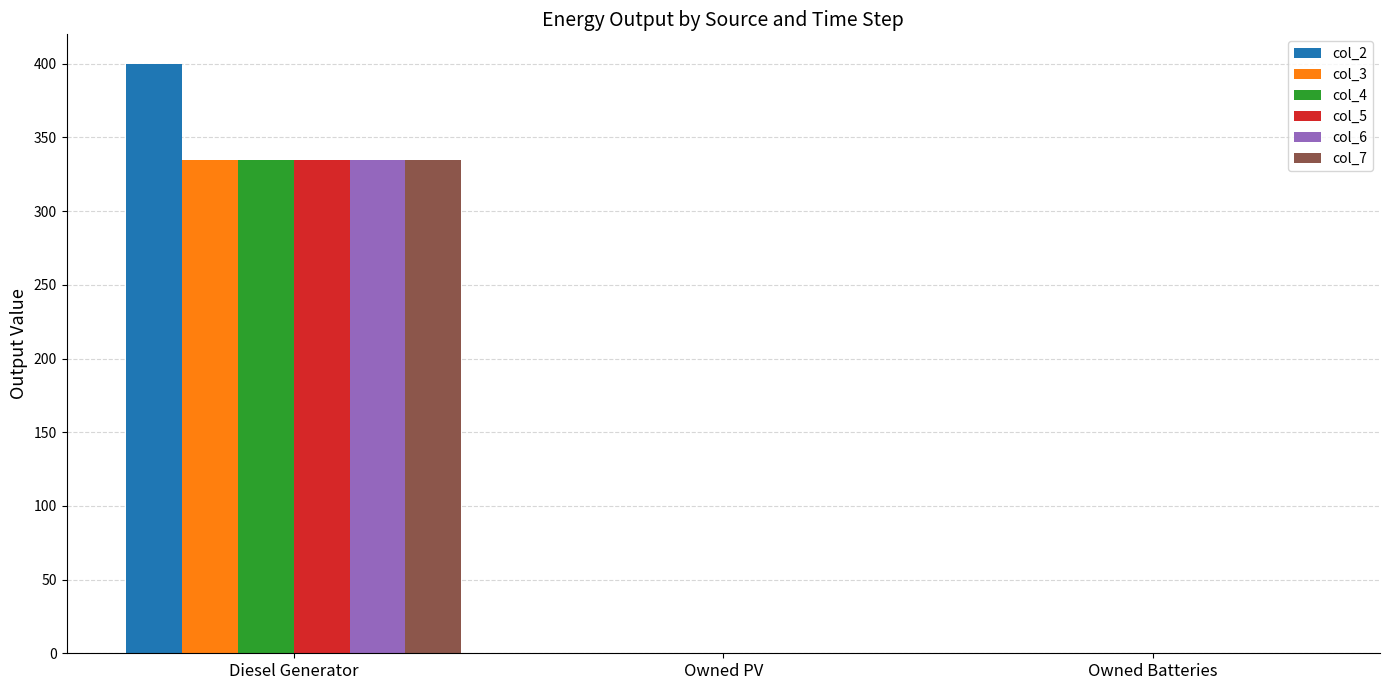

Reading left to right, extract all data points from this chart.

col_2: Diesel Generator=400.0	Owned PV=0.0	Owned Batteries=0.0
col_3: Diesel Generator=335.0	Owned PV=0.0	Owned Batteries=0.0
col_4: Diesel Generator=335.0	Owned PV=0.0	Owned Batteries=0.0
col_5: Diesel Generator=335.0	Owned PV=0.0	Owned Batteries=0.0
col_6: Diesel Generator=335.0	Owned PV=0.0	Owned Batteries=0.0
col_7: Diesel Generator=335.0	Owned PV=0.0	Owned Batteries=0.0